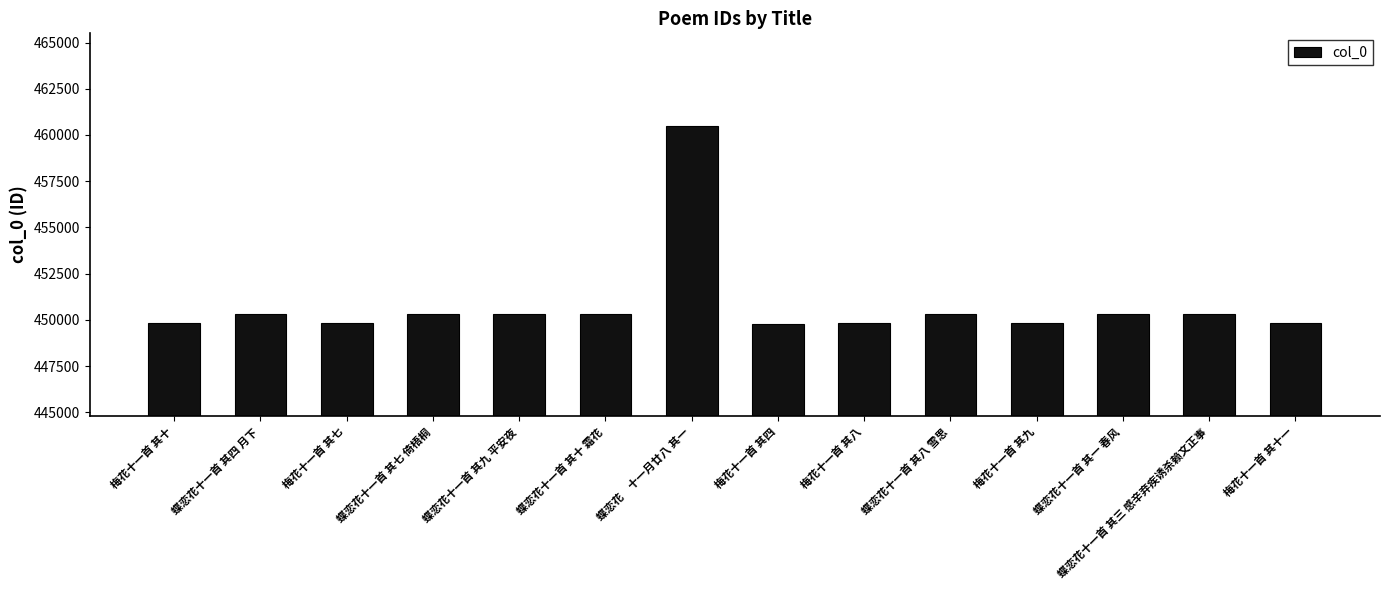

What position from the right is 蝶恋花十一首 其九 平安夜?

10